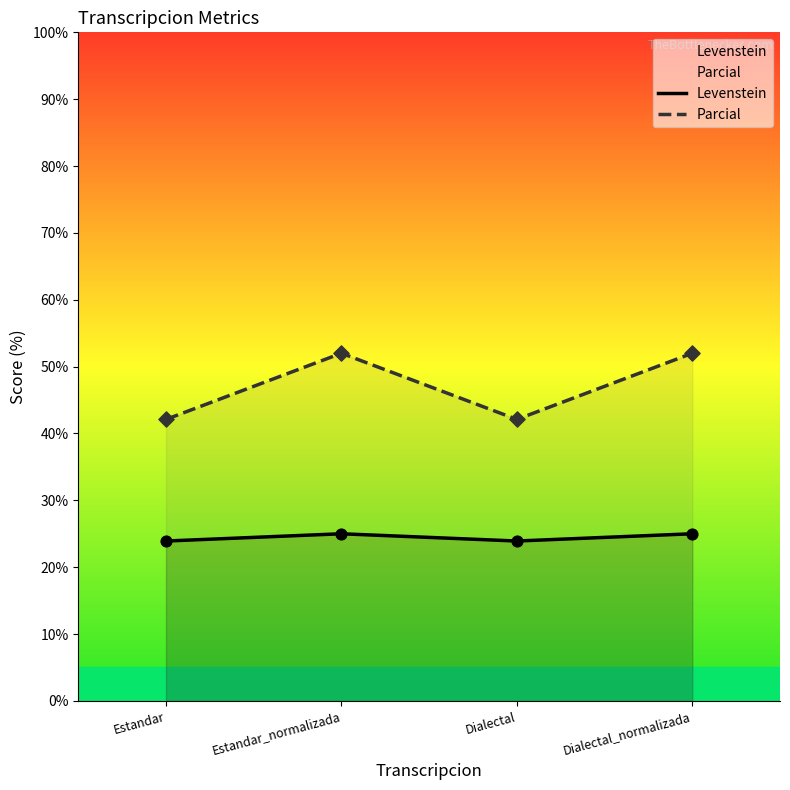

Which series has the largest Y range (max minus min)?

Parcial